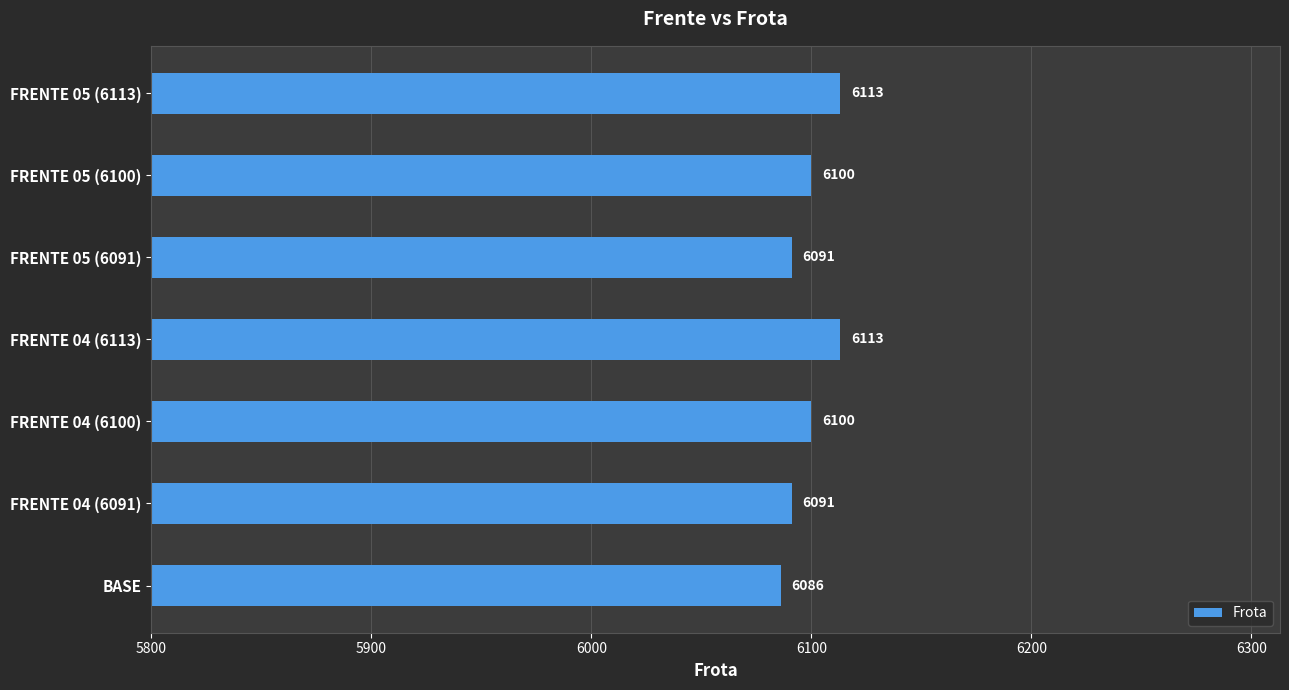

Which has a higher value, BASE or FRENTE 05 (6100)?

FRENTE 05 (6100)